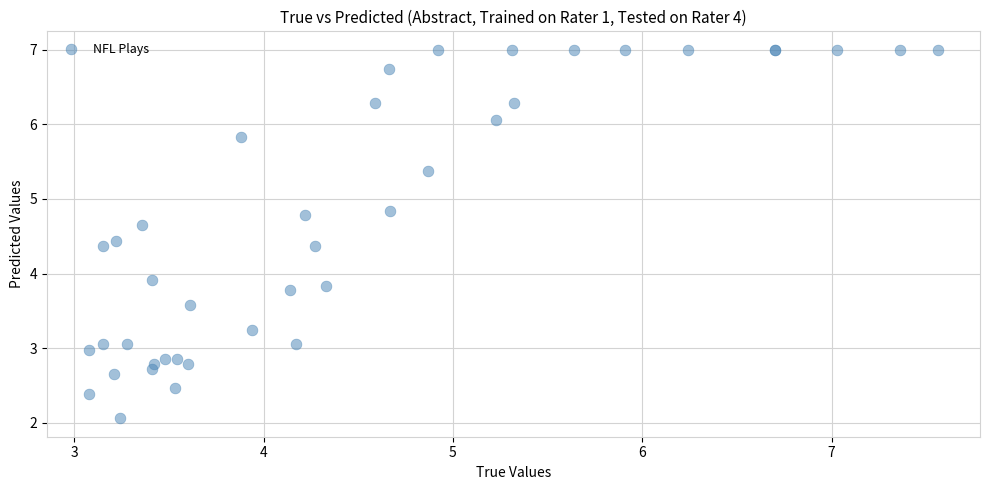

What Y value in the scatter plot is closest to 4?

3.9